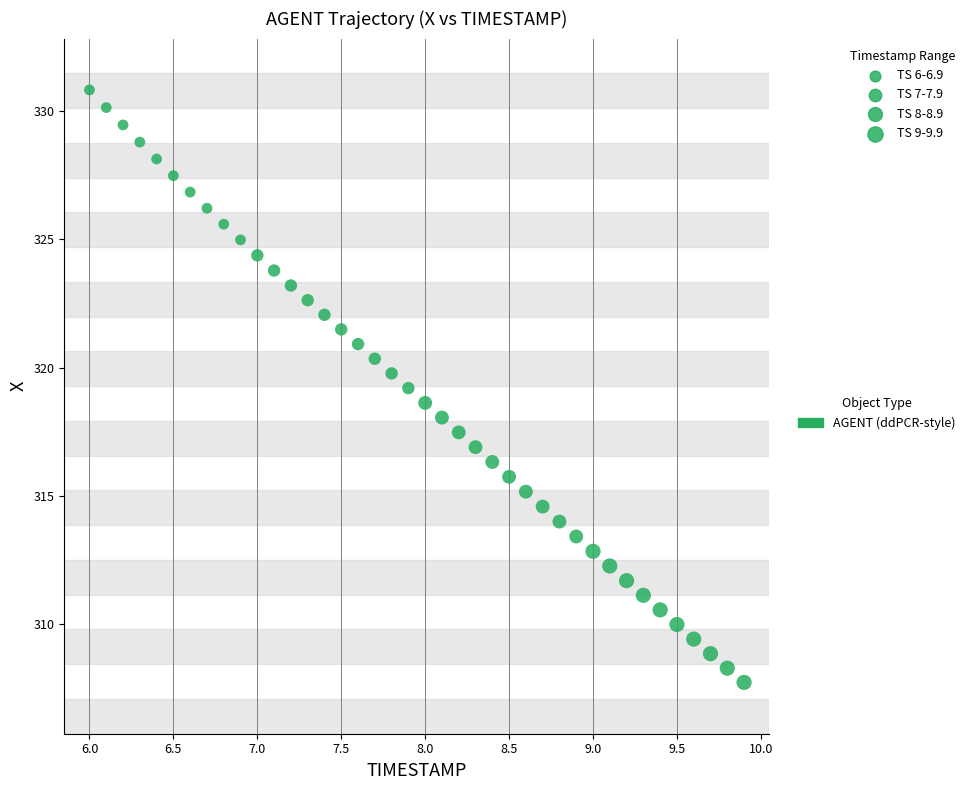

What is the range of X values (max minus min)?

3.9